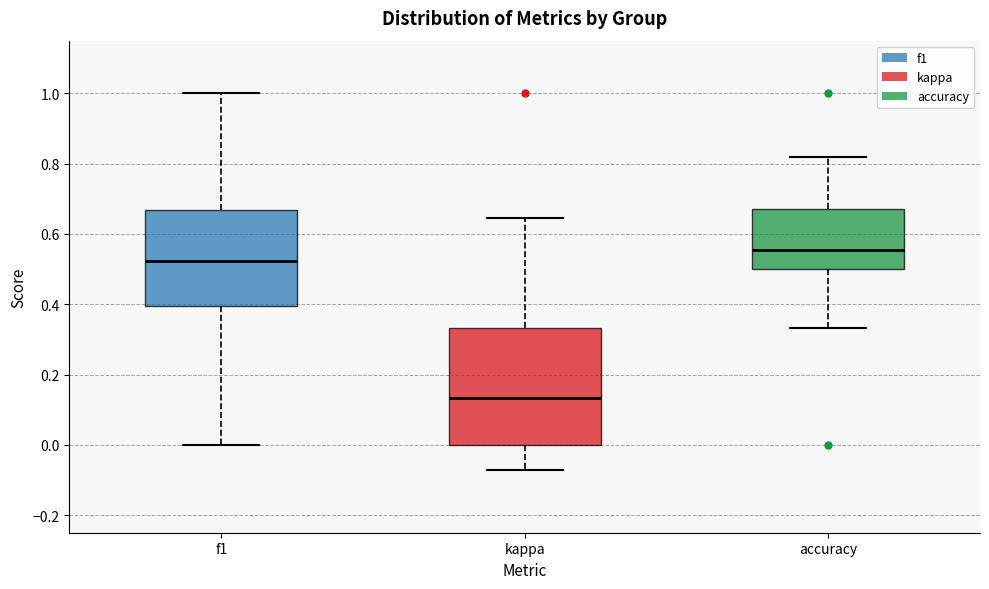

Reading left to right, transcribe this box plot: for each box, give where its median line is, the range the box spans, and where its two whiskers end, as read against the y-axis. The values are not printed on the chart, so give them approximately, as read against the axis.

f1: median 0.52, box 0.40 to 0.66, whiskers 0.00 to 1.00
kappa: median 0.14, box 0.00 to 0.34, whiskers -0.08 to 0.64
accuracy: median 0.56, box 0.50 to 0.68, whiskers 0.34 to 0.82